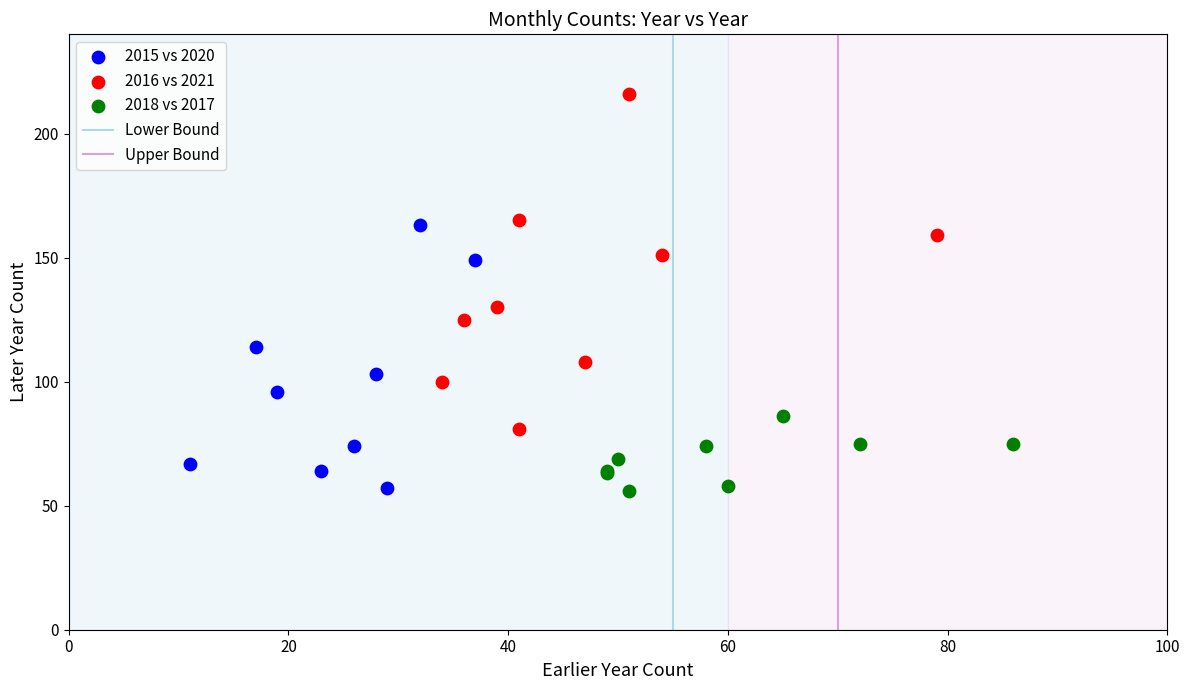

Which series has the largest Y range (max minus min)?

2016 vs 2021